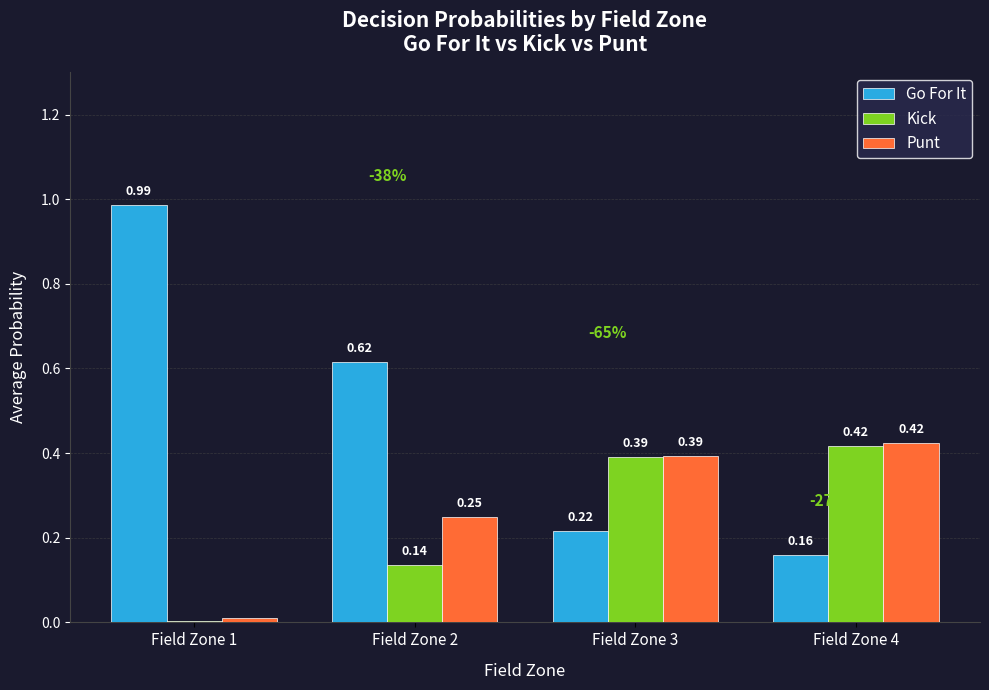

Between Field Zone 3 and Field Zone 4, which series saw the biggest shift?

Go For It